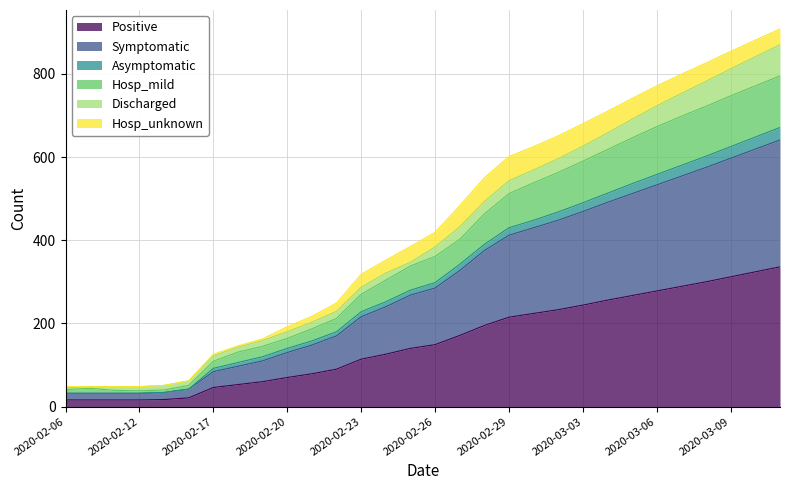

True or false: Asymptomatic and Positive cross at least once.

False